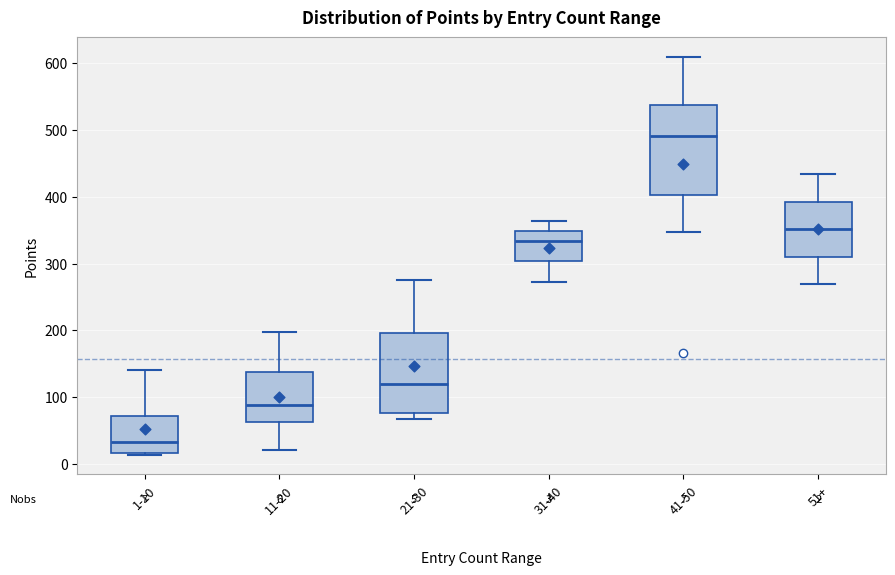

Which box has the lowest median line?

1-10